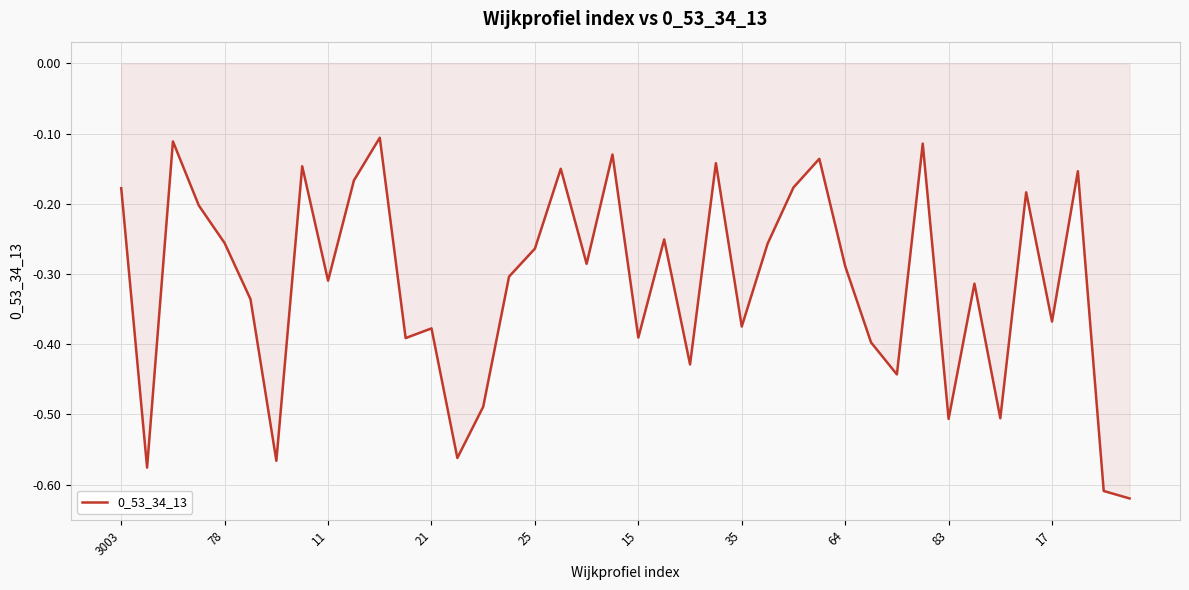

What is the difference between the maximum and minimum values?

0.5